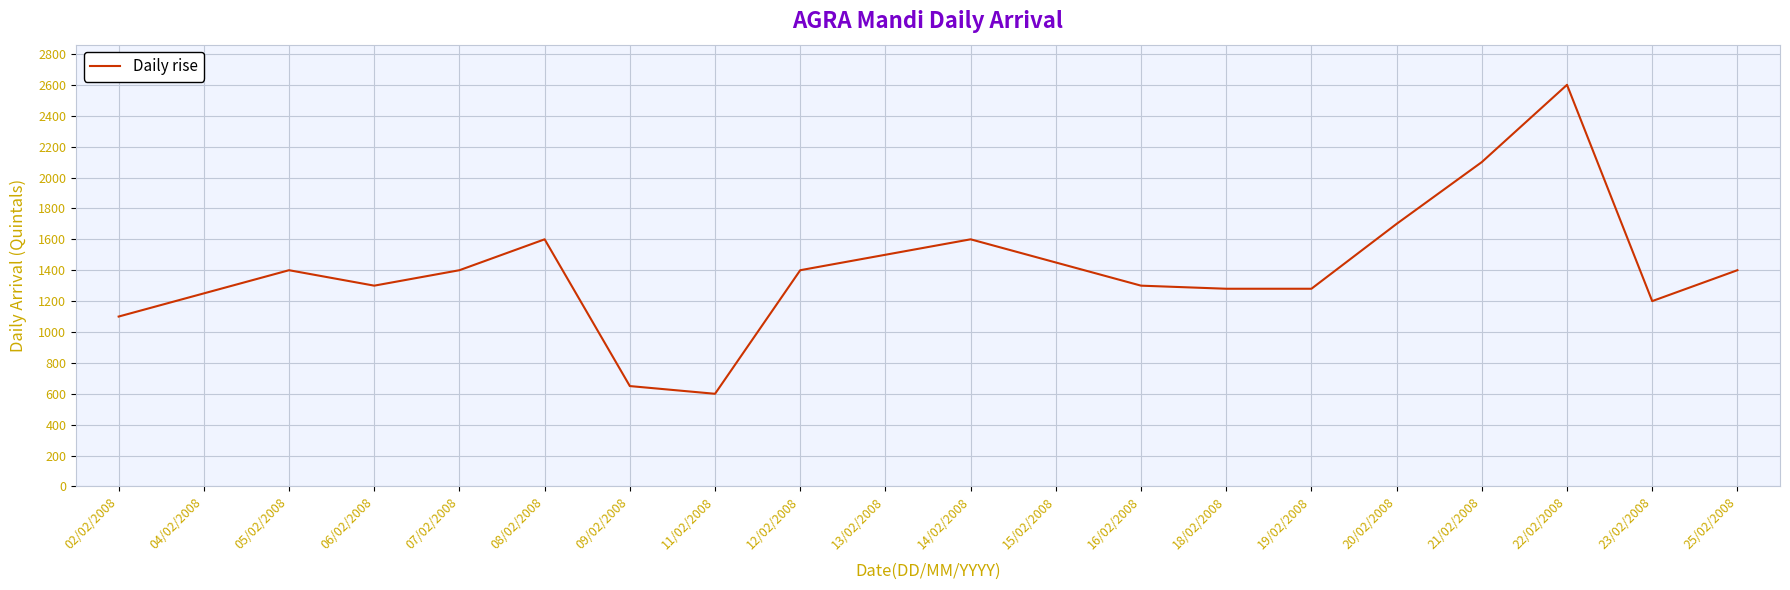

At which category does the chart reach its peak across all series?

22/02/2008